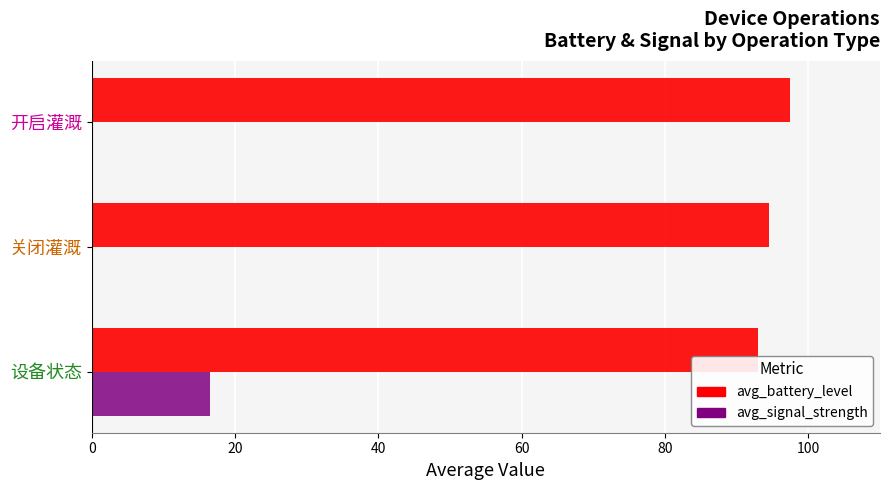

Which series has the largest range (max minus min)?

avg_signal_strength